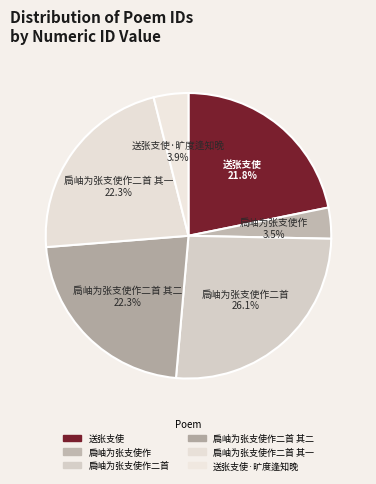

Which category has the biggest portion of the pie?

扃岫为张支使作二首